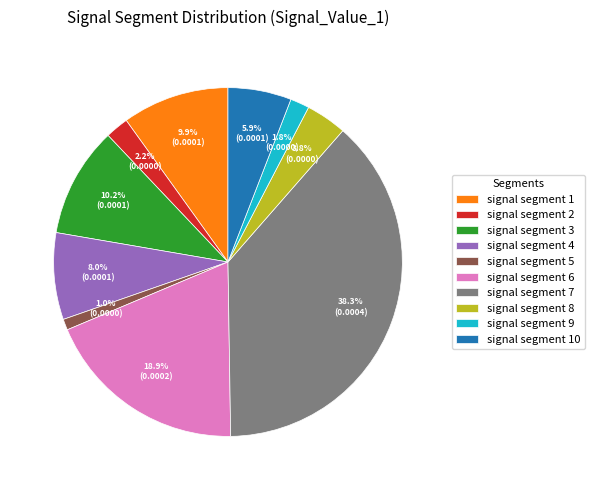

How many slices are in this pie chart?

10